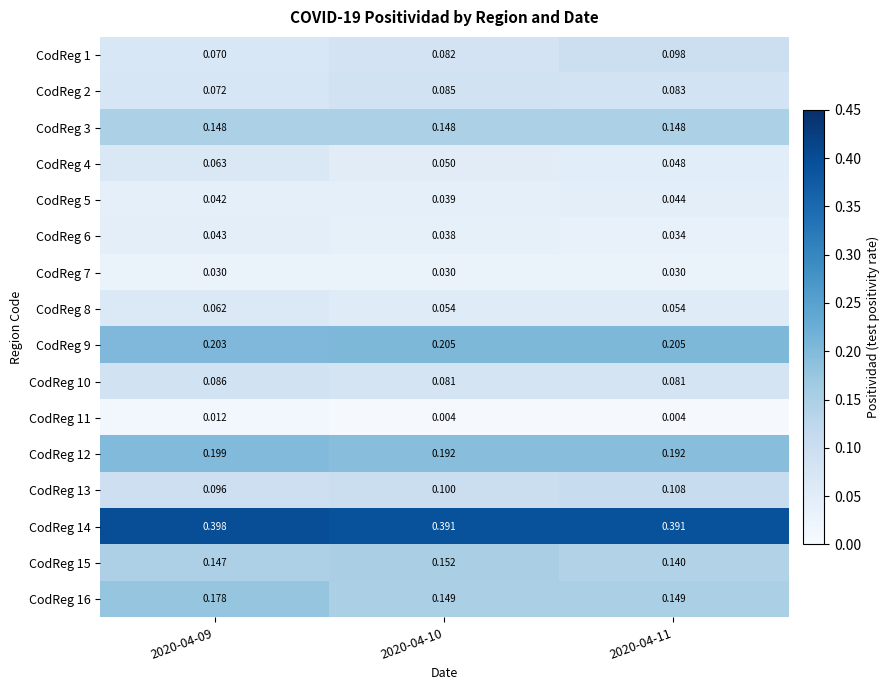

Which series has the widest spread of values?

CodReg 16